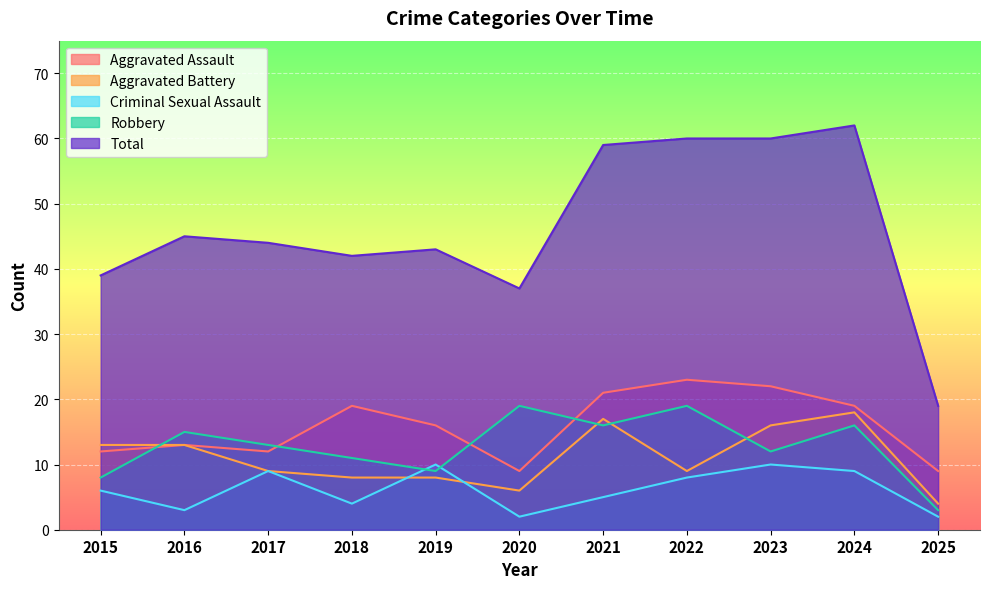

How many lines are shown in the chart?

5